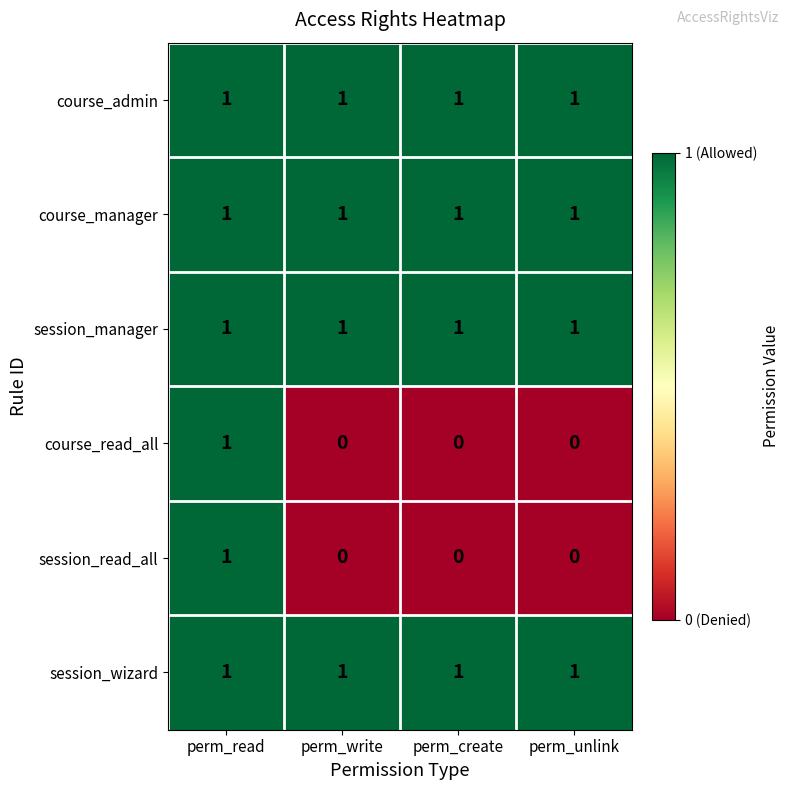

What is the total value across all series at perm_read?

6